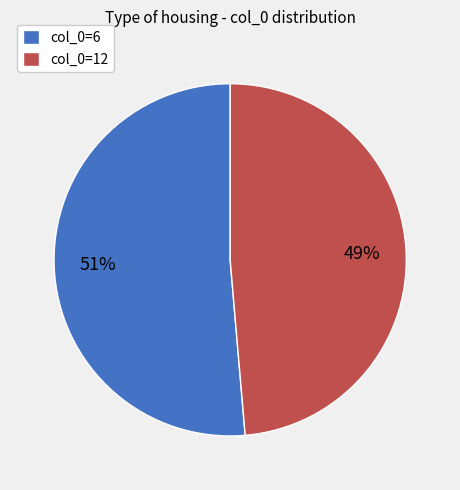

To the nearest percent, what is the average slice percentage?

50%